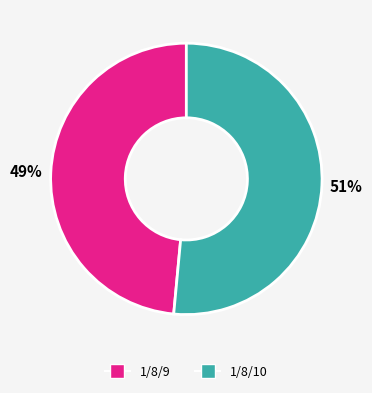

To the nearest percent, what portion does 1/8/10 represent?

51%